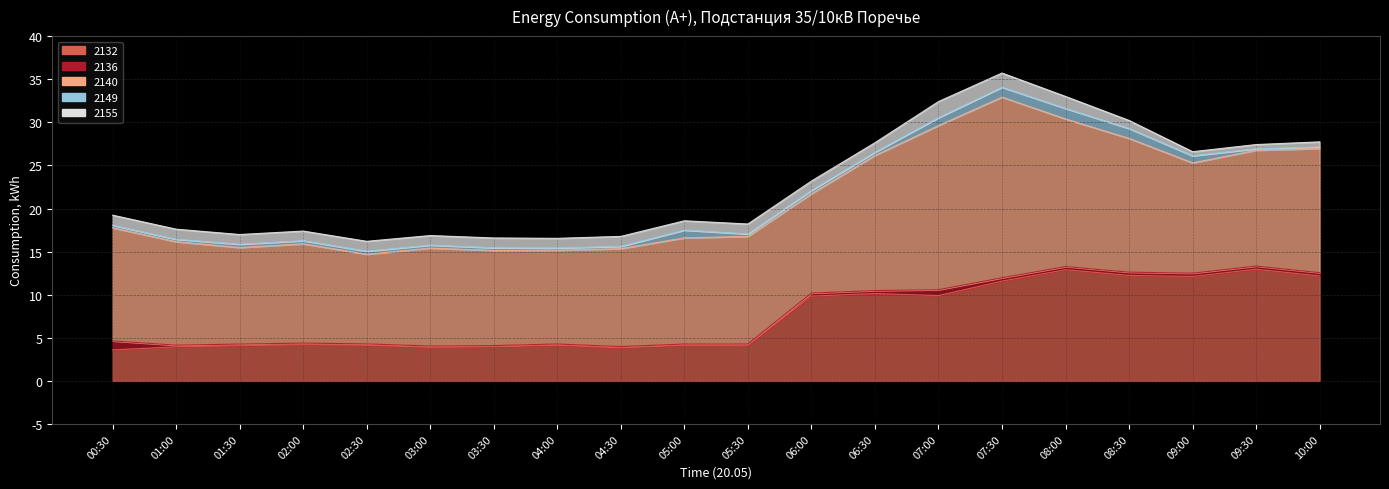

The value of 2136 at 09:00 is 0.4. True or false?

True